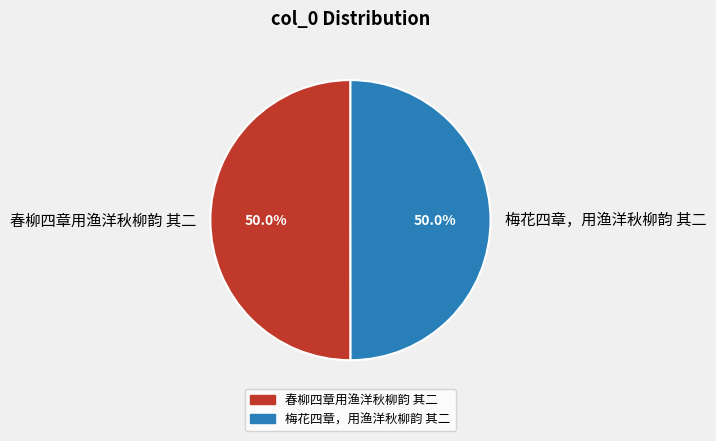

Approximately how many times larger is the value at 春柳四章用渔洋秋柳韵 其二 compared to 梅花四章，用渔洋秋柳韵 其二?

1.0